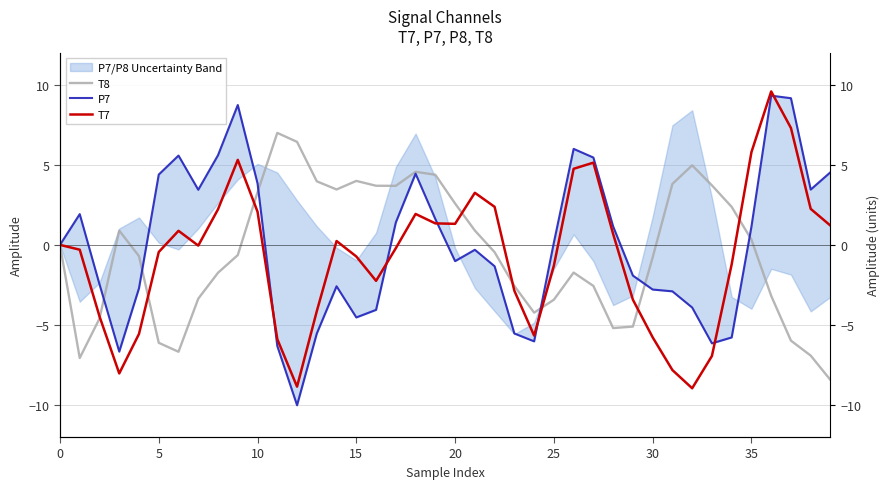

List the series in order of their peak value, highest first.

T7, P7, T8